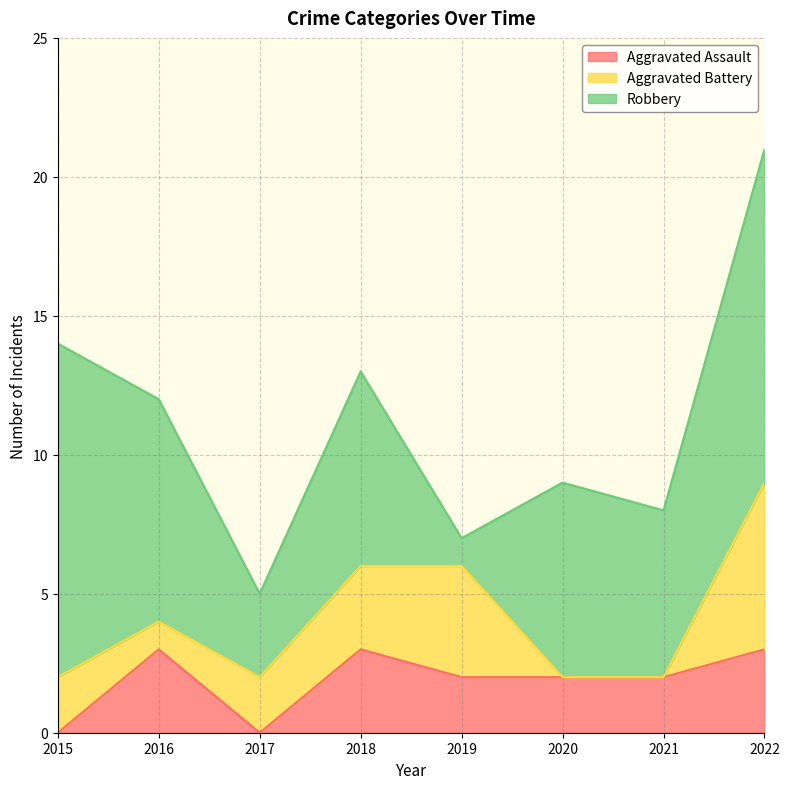

At which category does the chart reach its peak across all series?

2015